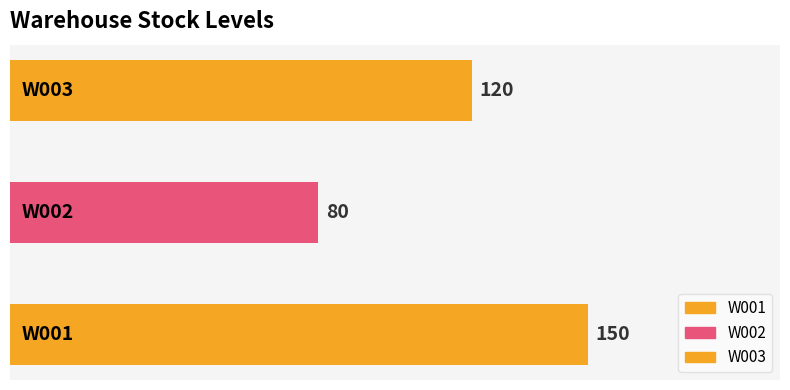

What is the ratio of the value at W002 to the value at W001?

0.5